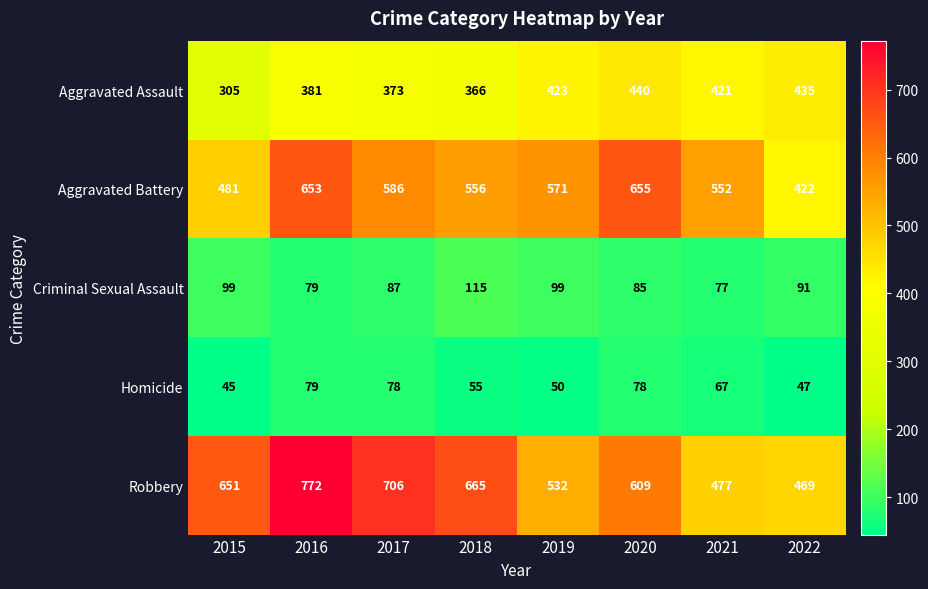

What is the difference between the highest and lowest values at 2017?

628